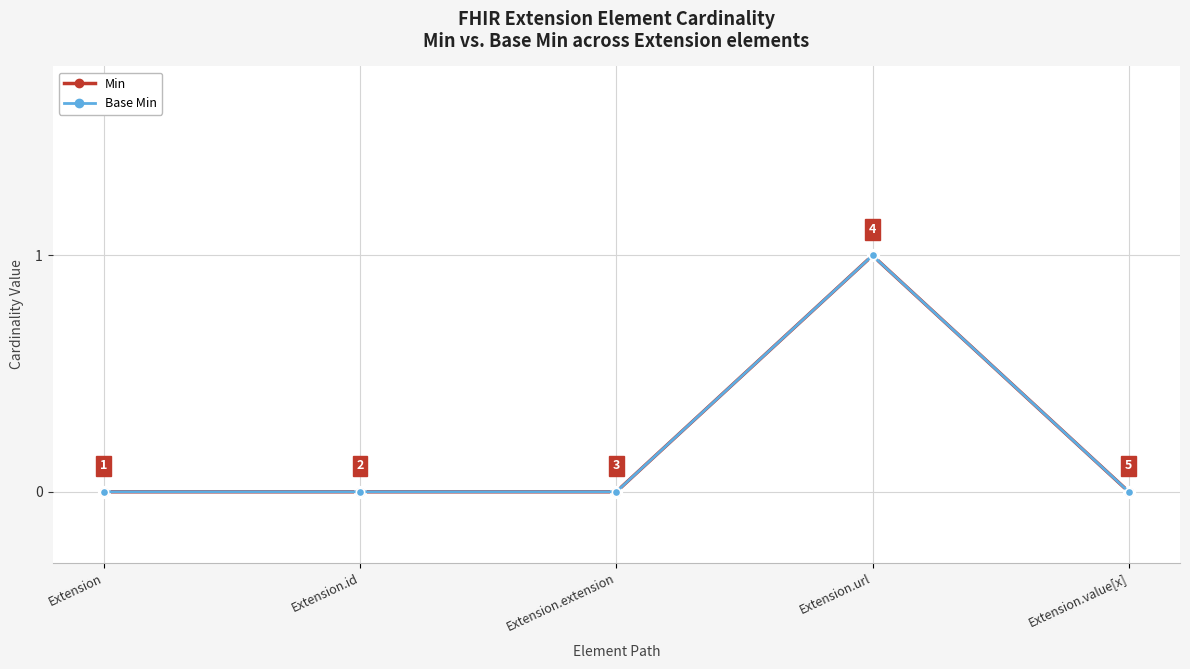

What is the sum of the Base Min values at Extension and Extension.url?

1